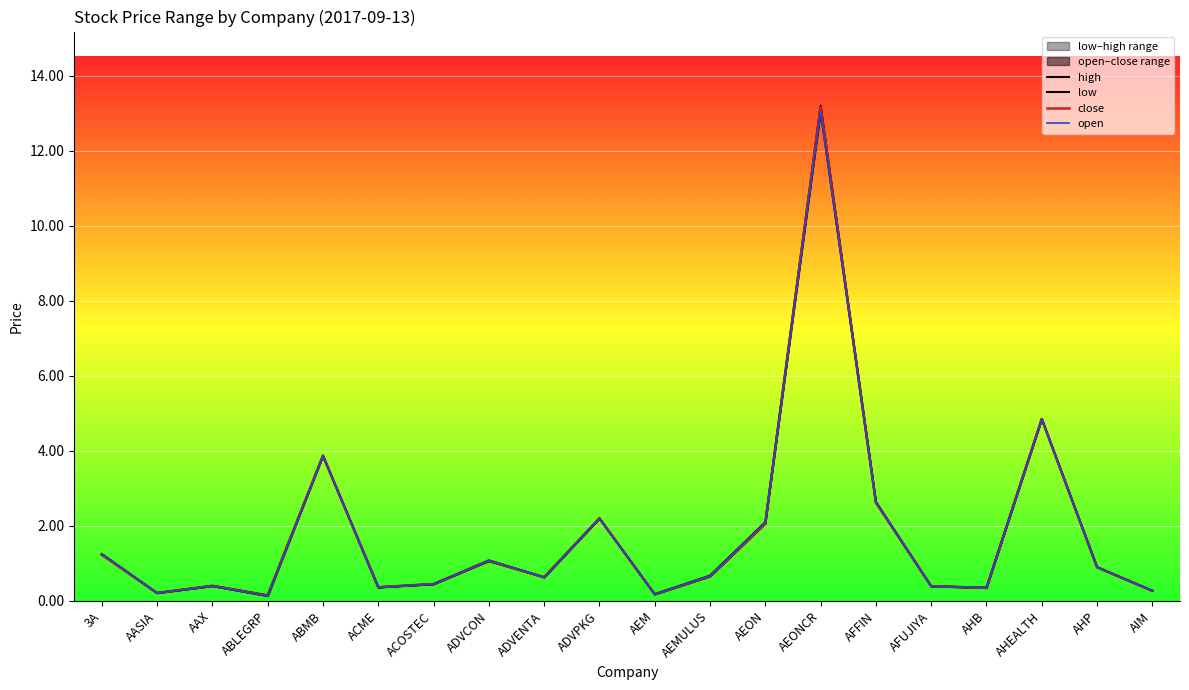

Which category has the highest value across all series?

AEONCR